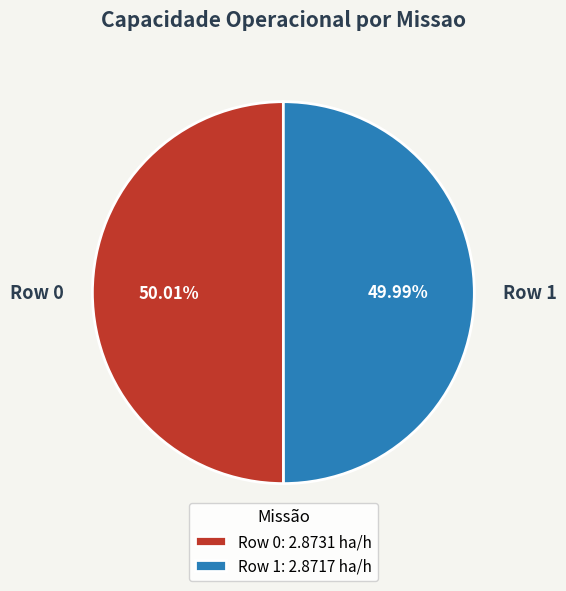

Is there a majority slice in this chart?

Yes